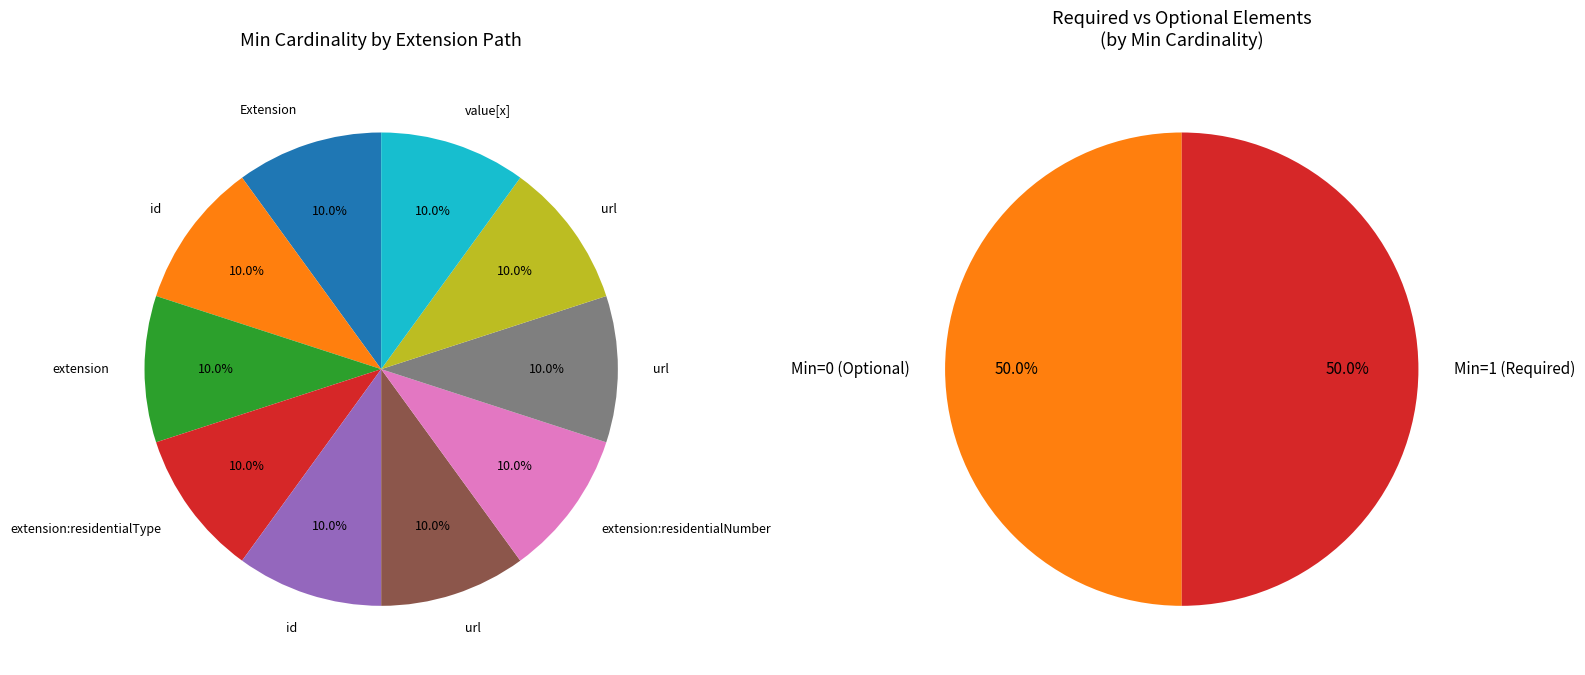

What is the ratio of the value at Extension.extension:residentialType.url to the value at Extension.extension?

1.0